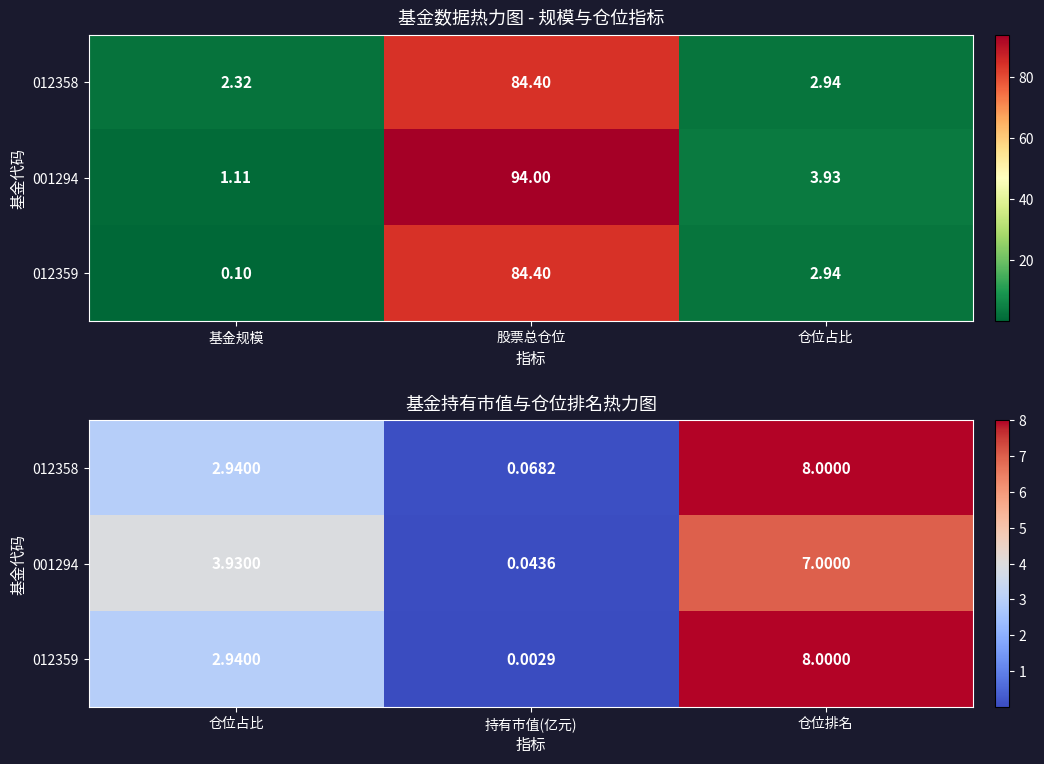

Is the value of 012359 at 仓位占比 greater than the value of 001294 at 仓位排名?

No